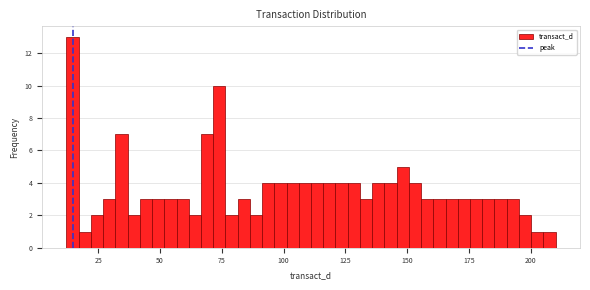

Read against the x-axis, roughly where is the centre of the tallest bar?

15